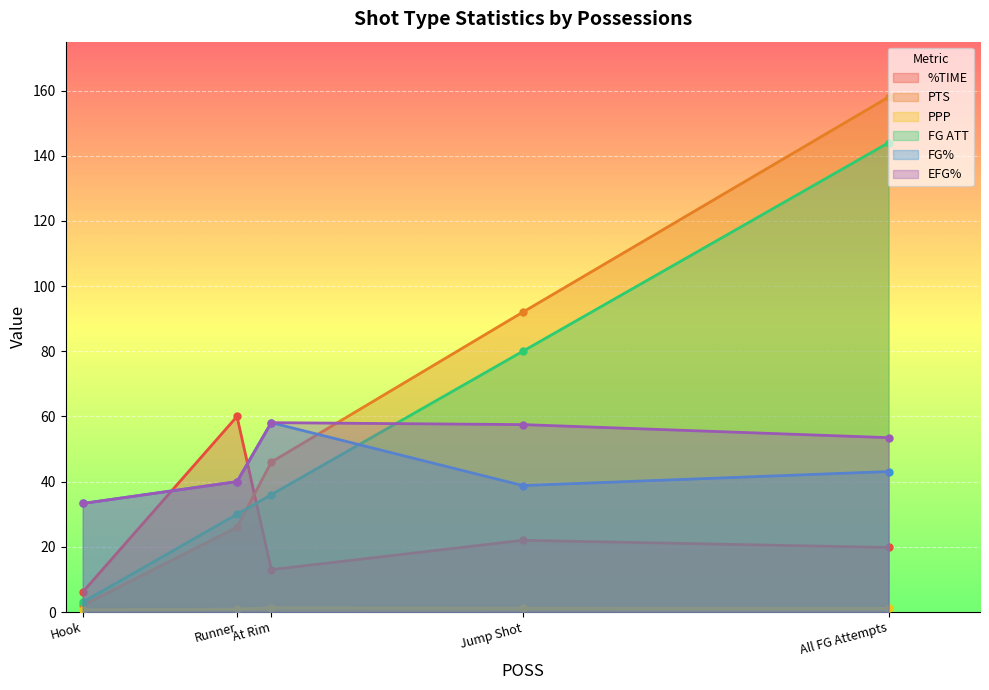

What is the label of the 4th point from the right?

Runner